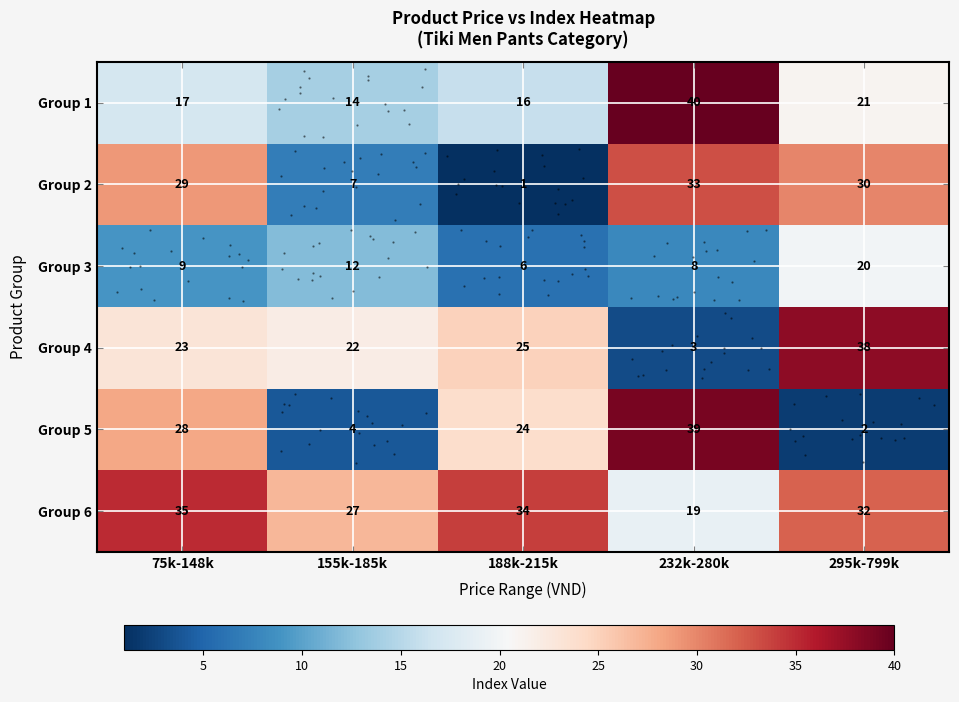

Rank the series at 232k-280k from highest to lowest value.

Group 1, Group 5, Group 2, Group 6, Group 3, Group 4